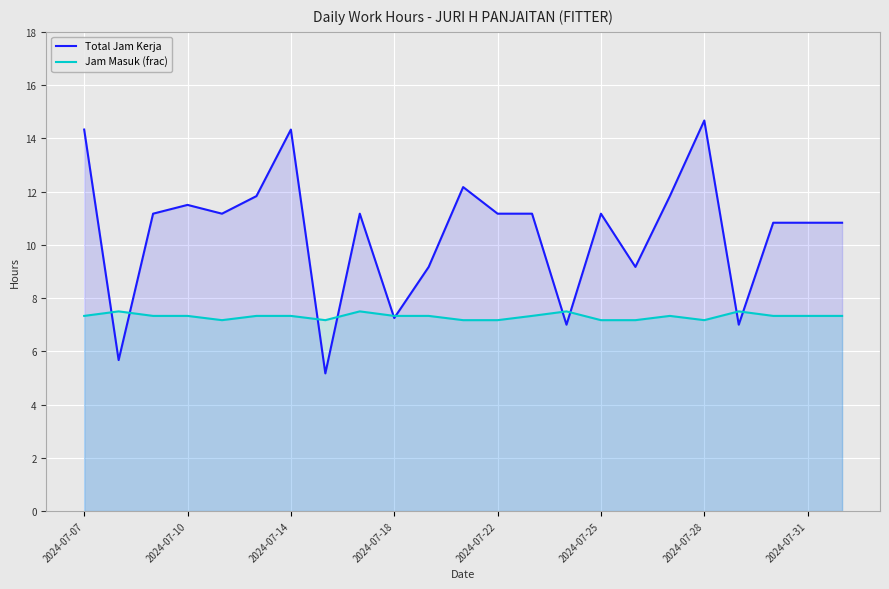

What is the lowest value of the Total Jam Kerja series?

5.2